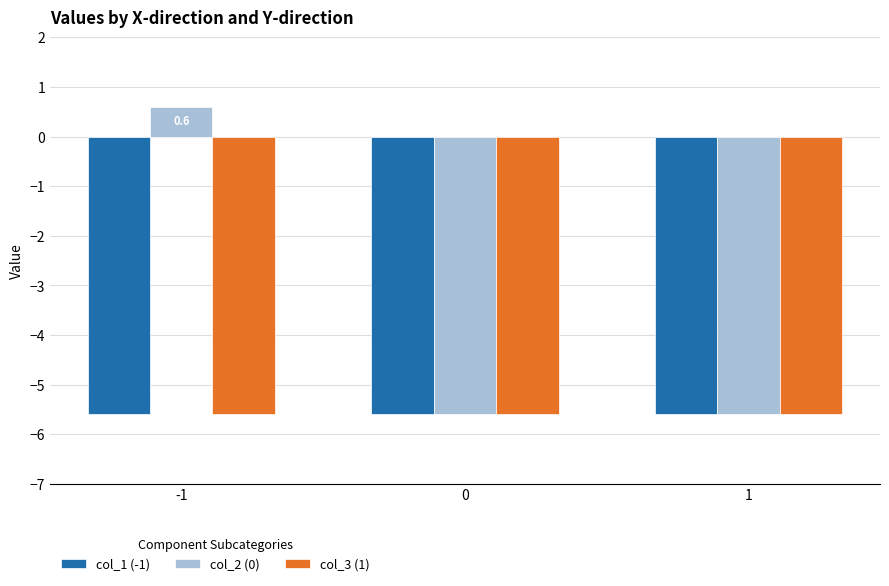

Which series changed the most between -1 and 1?

col_2 (0)